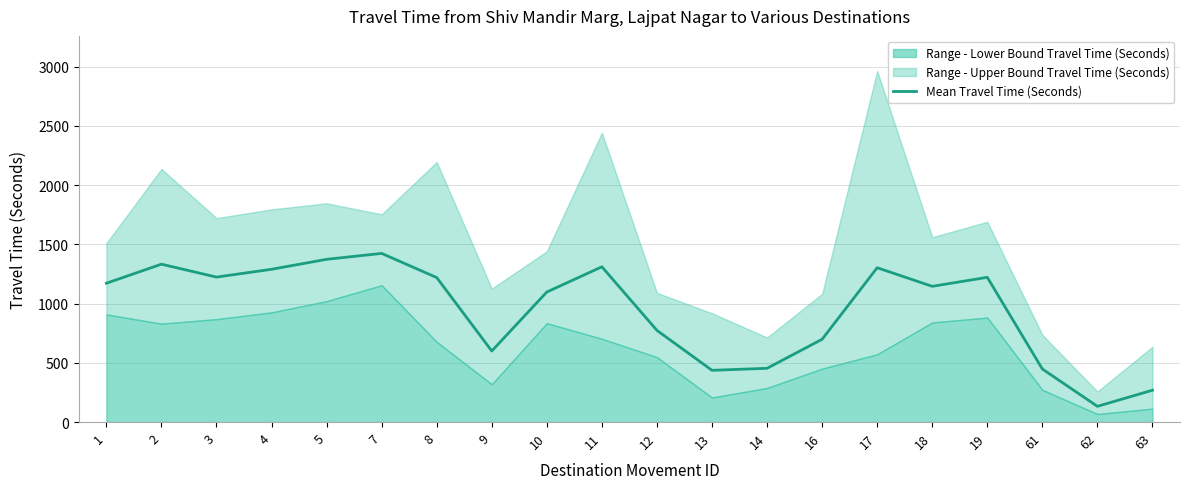

At which label is the value closest to 778?

12